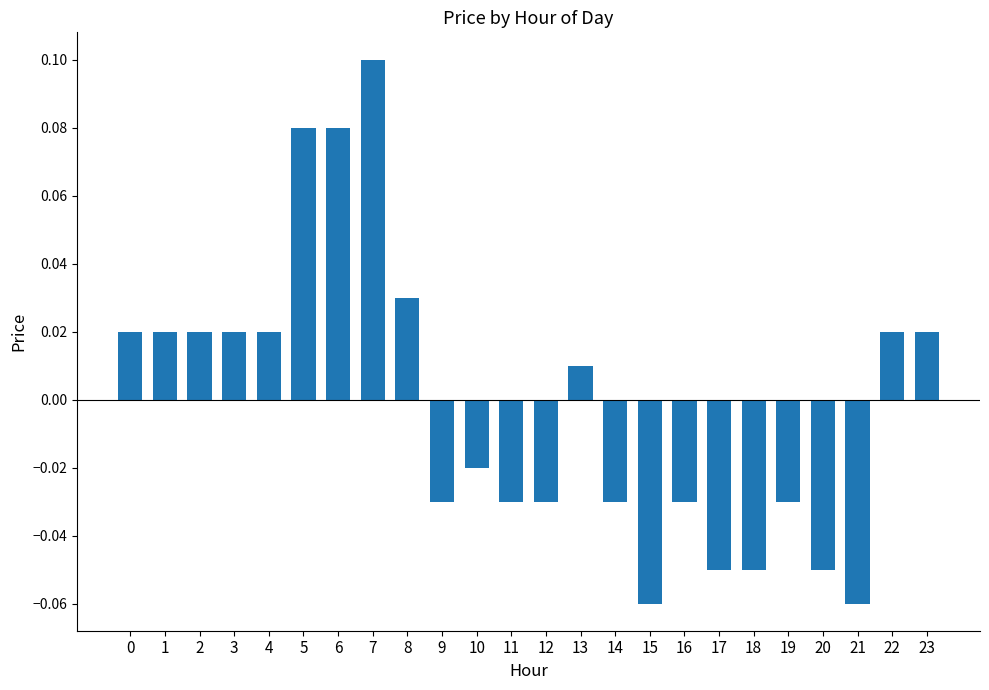

At which label is the value closest to 0?

13